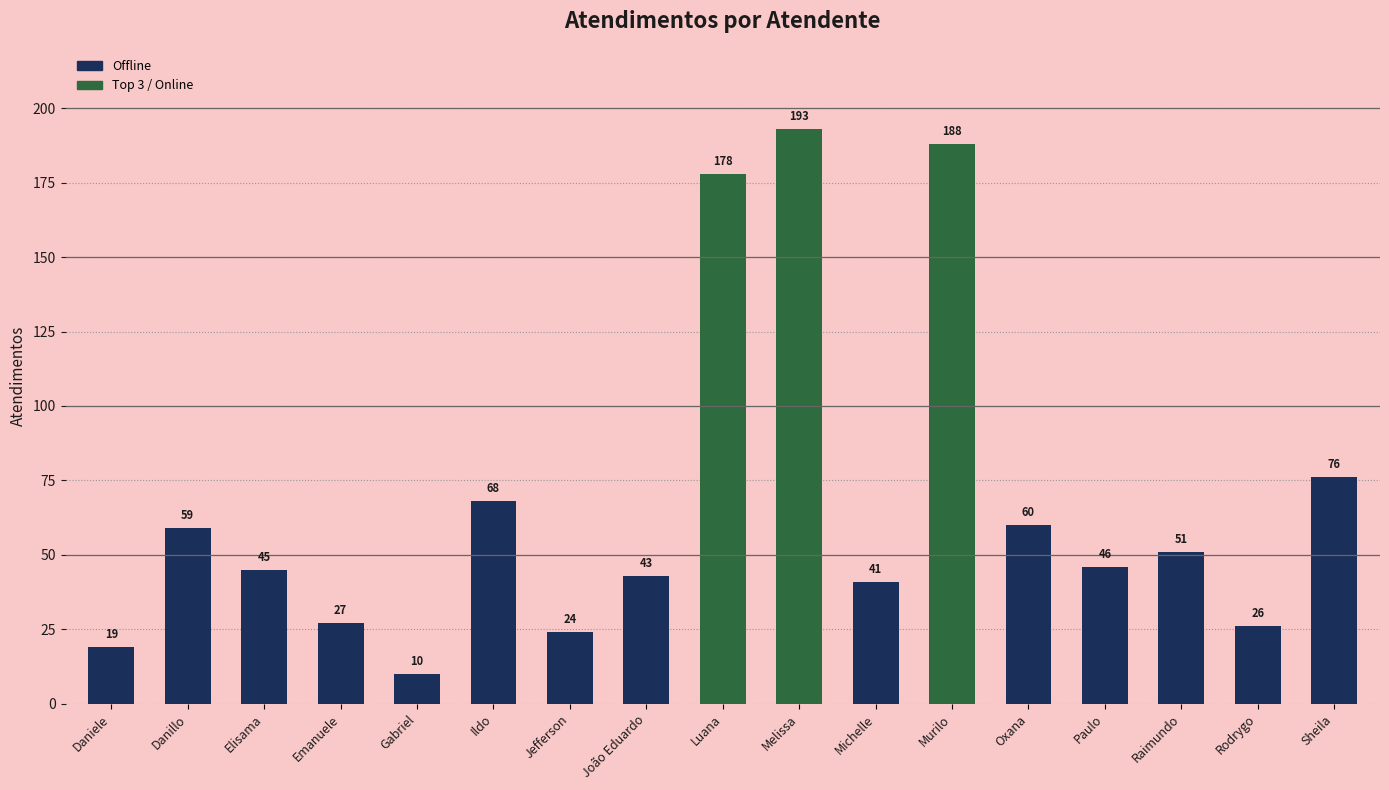

What is the smallest value displayed?

10